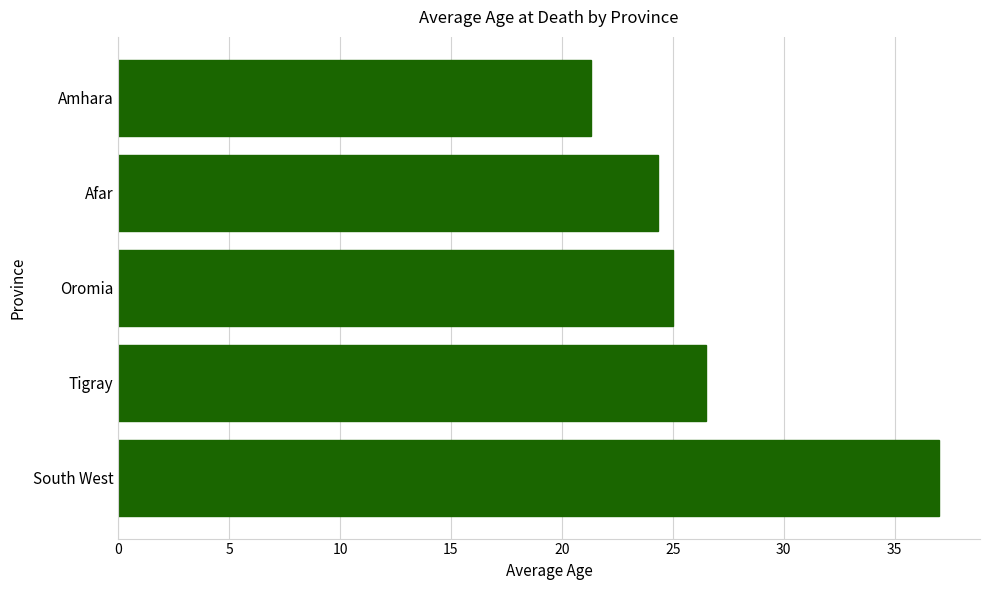

Reading bottom to top, transcribe all the data shown in this chart.

37.0	26.5	25.0	24.3	21.3